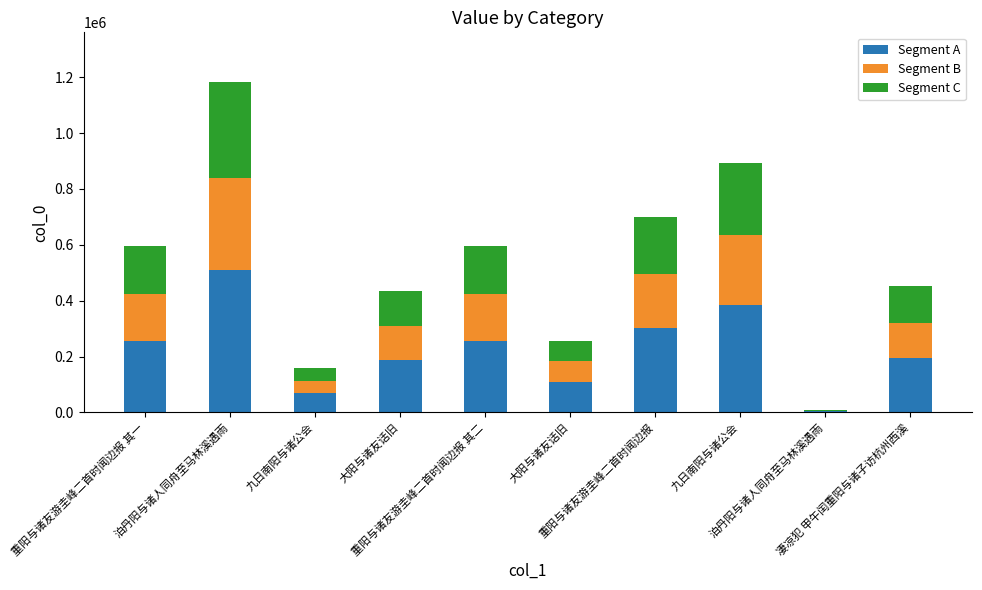

Are the bars grouped side by side (vs. stacked)?

No